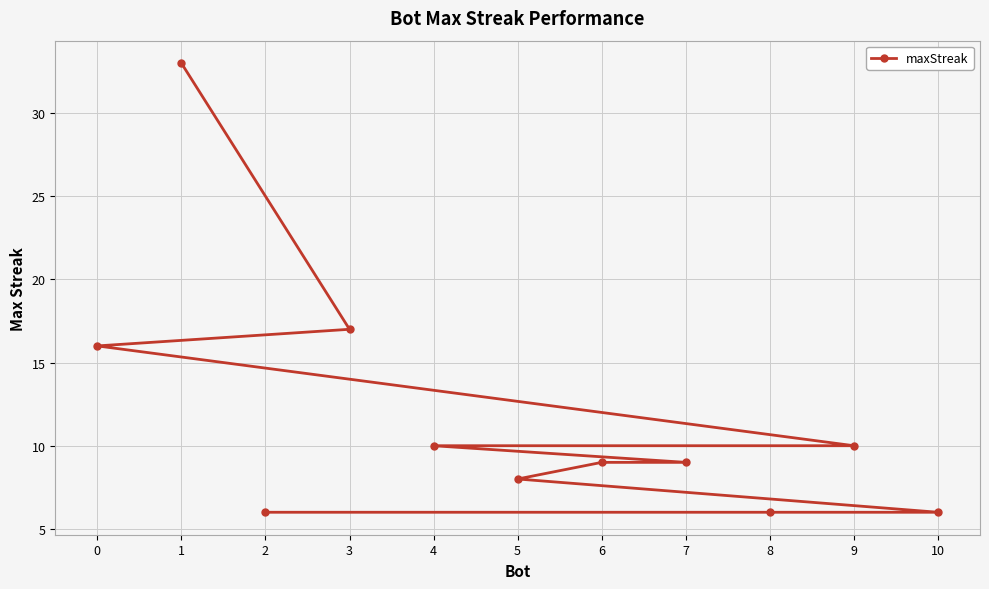

Does the chart display data point markers on the line(s)?

Yes